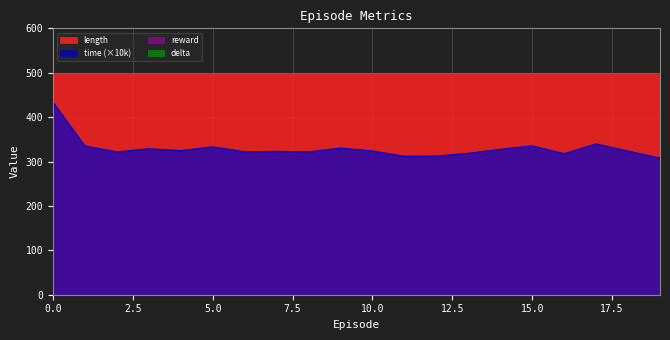

True or false: reward has more than 1 points higher than both neighbors.

False